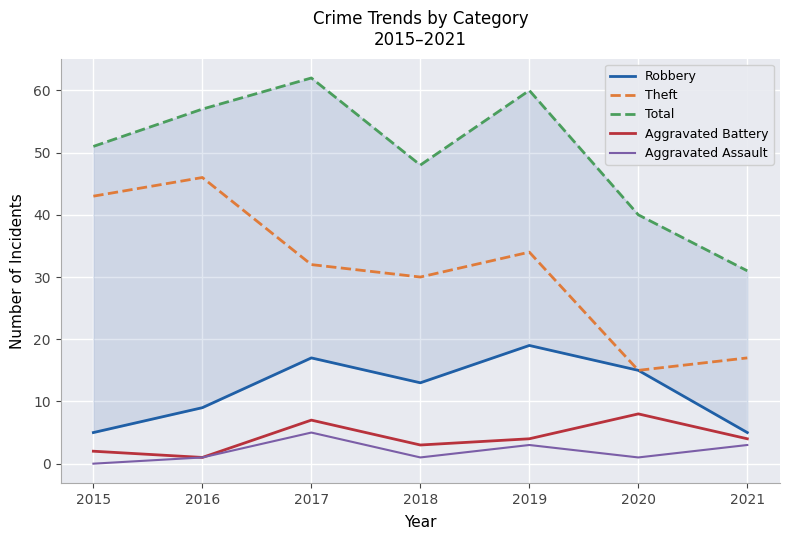

Count the number of categories in the chart.

7